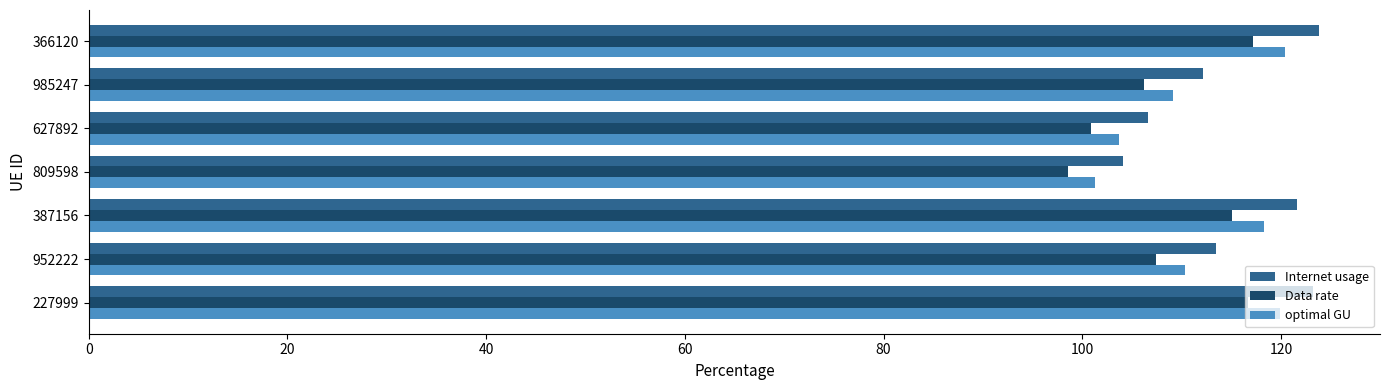

What is the total value across all series at 366120?

361.4